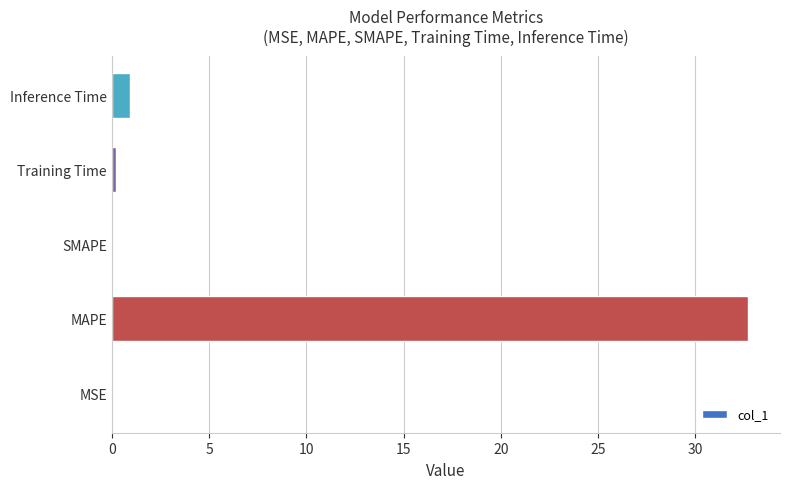

Where is the data nearest to the value 16?

Inference Time